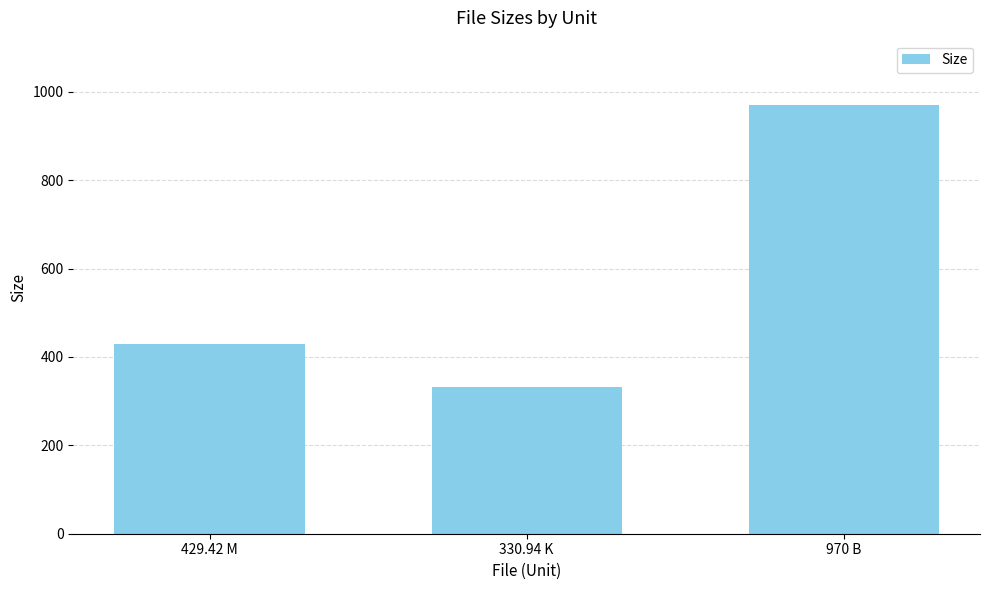

What is the smallest value displayed?

330.9